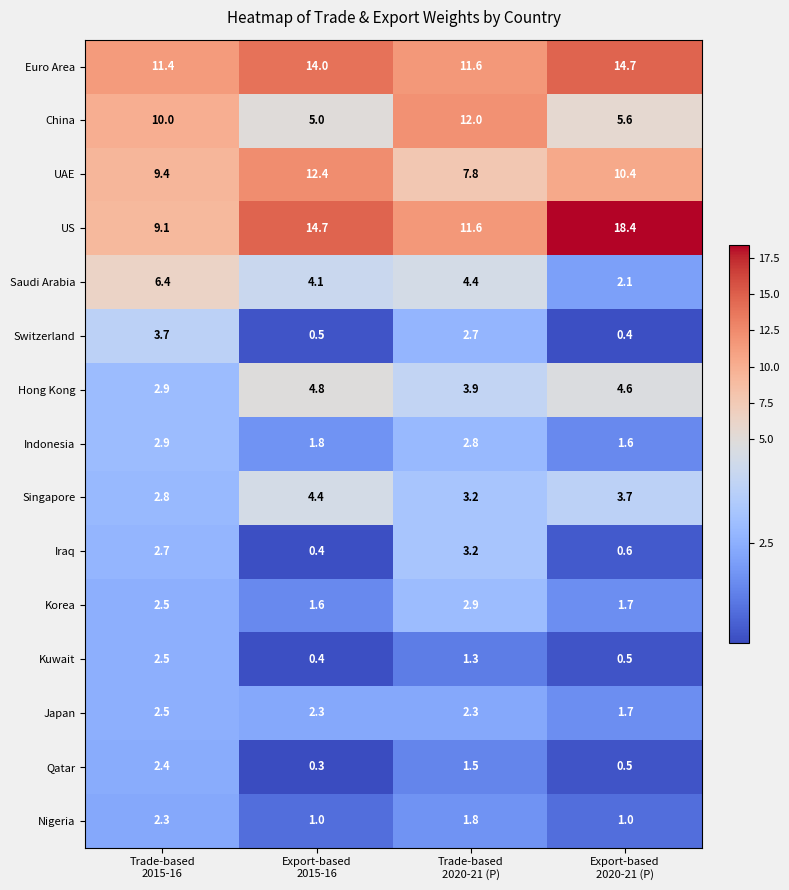

What is the maximum value shown in the chart?

18.4